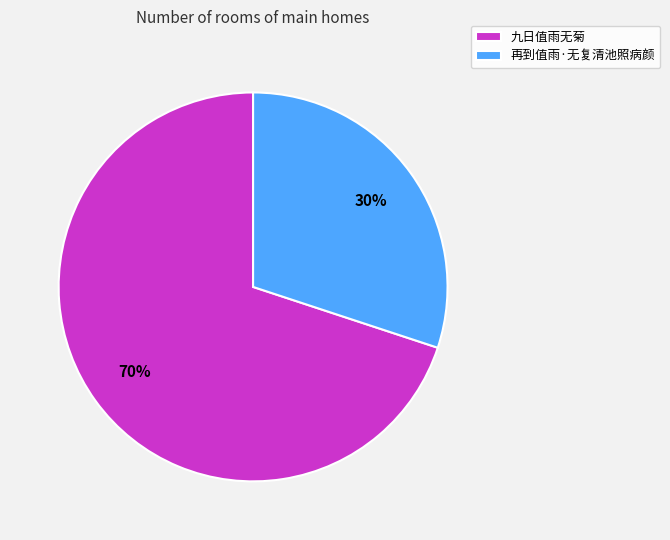

What percentage is the 再到值雨·无复清池照病颜 slice, to the nearest percent?

30%